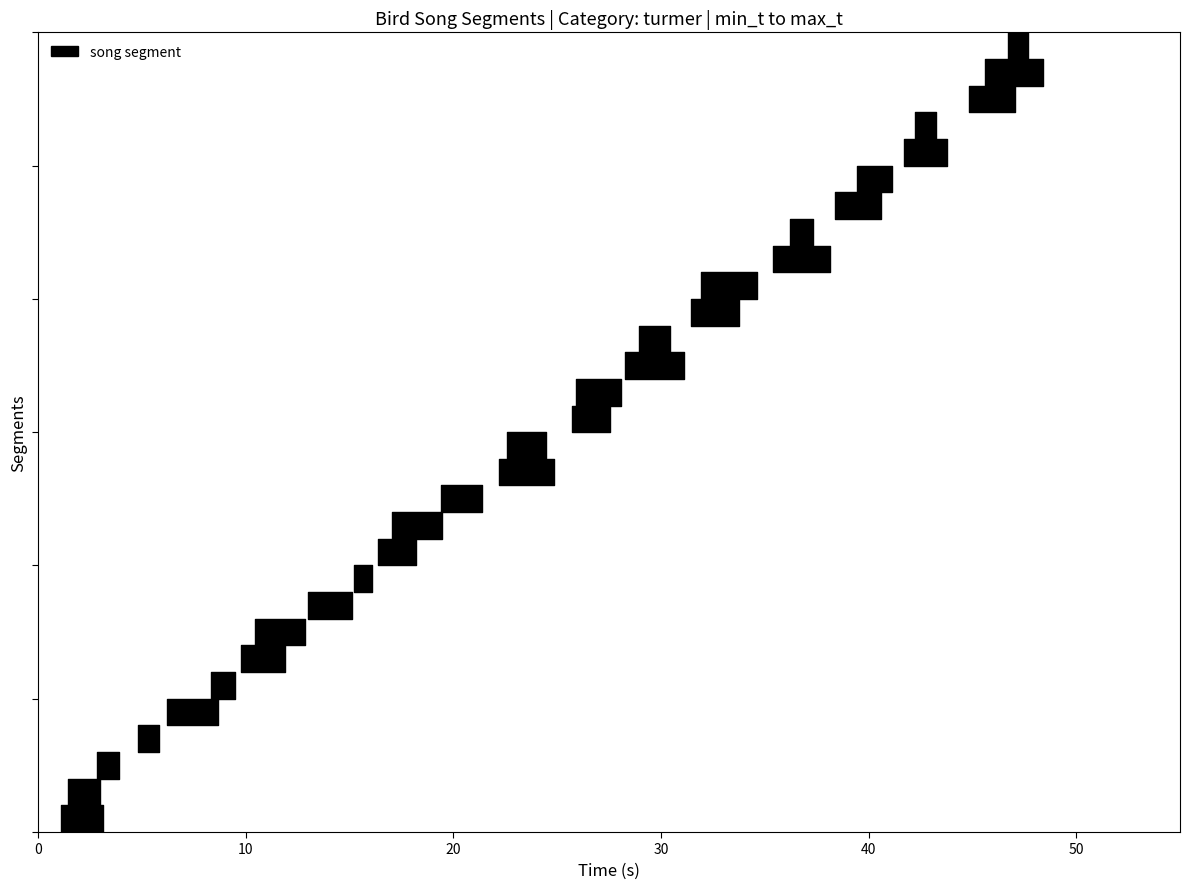

Reading right to left, list all the values displayed in this chart.

min_t: 29=46.7	28=45.6	27=44.8	26=41.7	25=42.3	24=38.4	23=39.4	22=36.2	21=35.4	20=31.4	19=31.9	18=28.9	17=28.3	16=25.7	15=25.9	14=22.6	13=22.2	12=19.4	11=17.0	10=16.4	9=15.2	8=13.0	7=10.4	6=9.8	5=8.3	4=4.8	3=1.4	2=2.8	1=1.1	0=6.2
max_t: 29=47.7	28=48.4	27=47.1	26=43.8	25=43.3	24=40.6	23=41.1	22=37.3	21=38.1	20=33.8	19=34.6	18=30.4	17=31.1	16=27.5	15=28.1	14=24.5	13=24.8	12=21.4	11=19.4	10=18.2	9=16.1	8=15.1	7=12.8	6=11.9	5=9.5	4=5.8	3=3.0	2=3.9	1=3.1	0=8.7